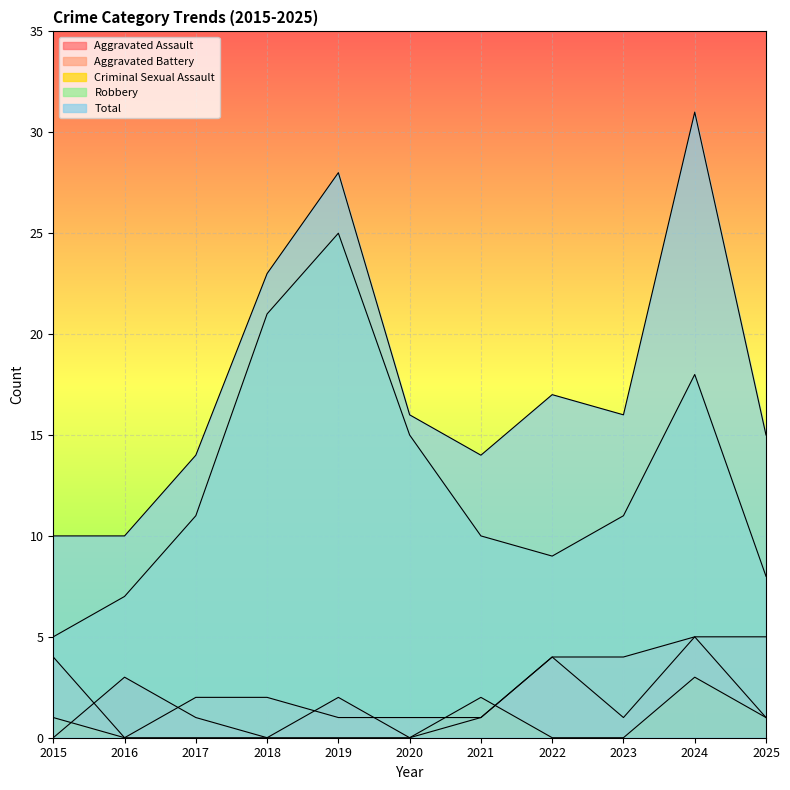

List the series in order of their peak value, highest first.

Total, Robbery, Aggravated Assault, Aggravated Battery, Criminal Sexual Assault